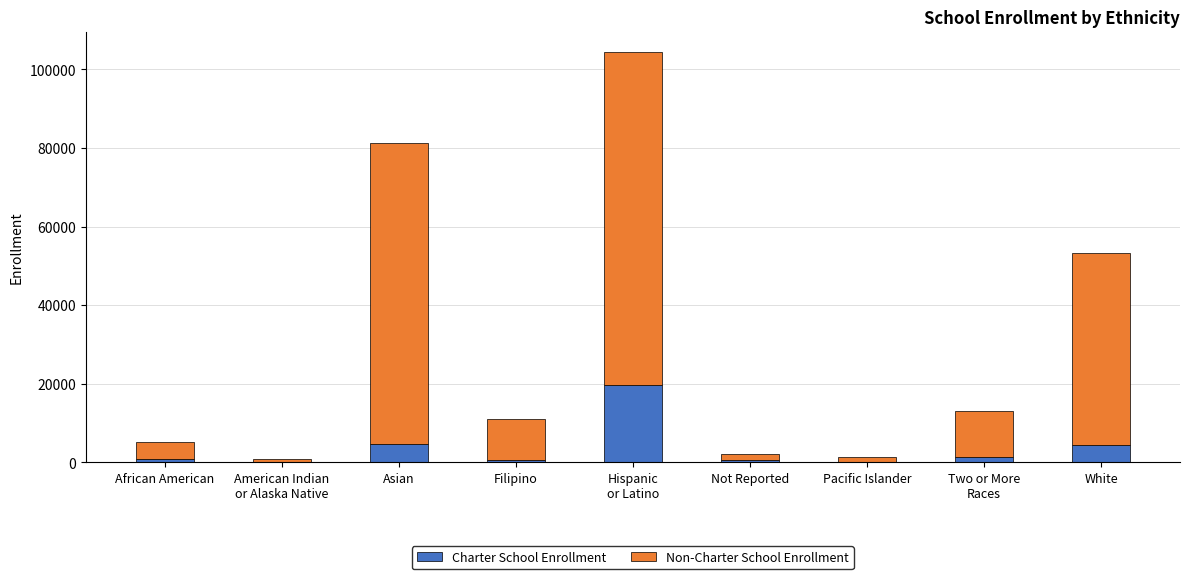

What is the total value across all series at Hispanic
or Latino?

104429